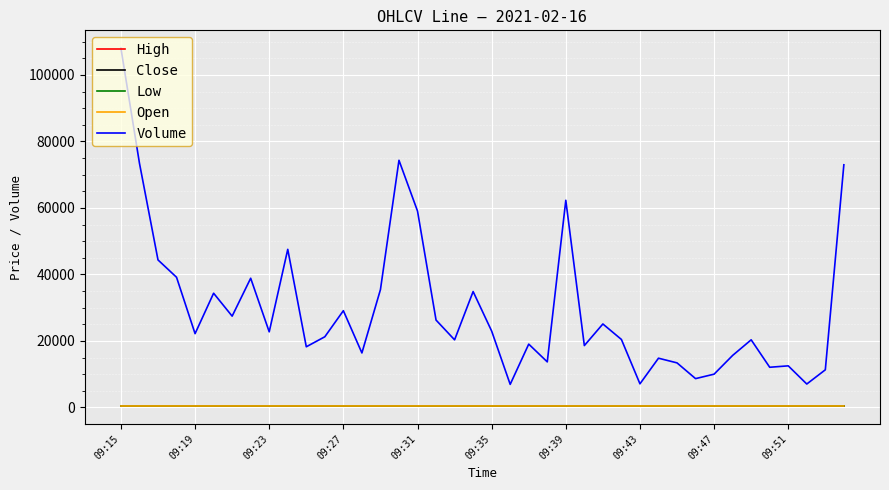

Which series has the largest total across all categories?

Volume